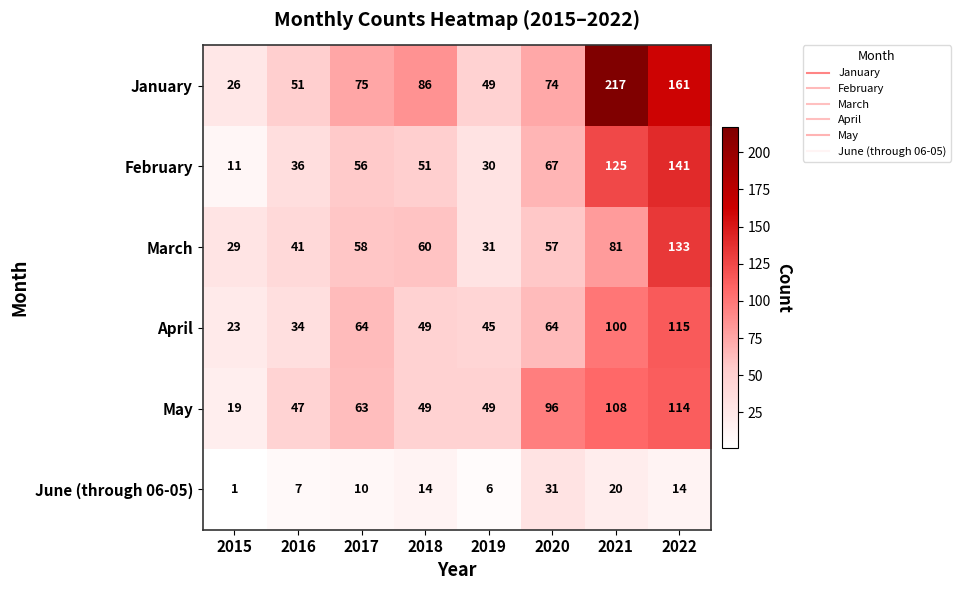

Rank the series at 2017 from highest to lowest value.

January, April, May, March, February, June (through 06-05)